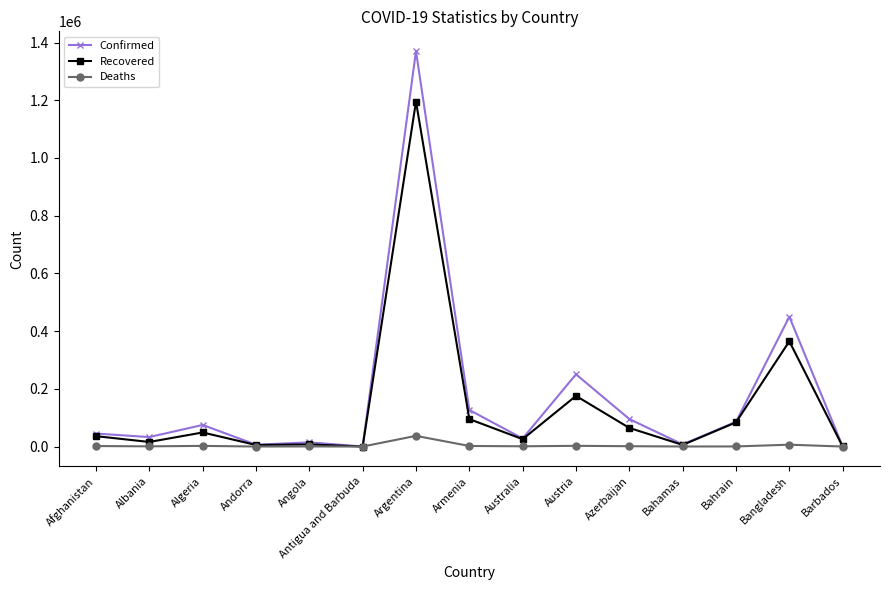

Rank the series by their maximum value, from highest to lowest.

Confirmed, Recovered, Deaths